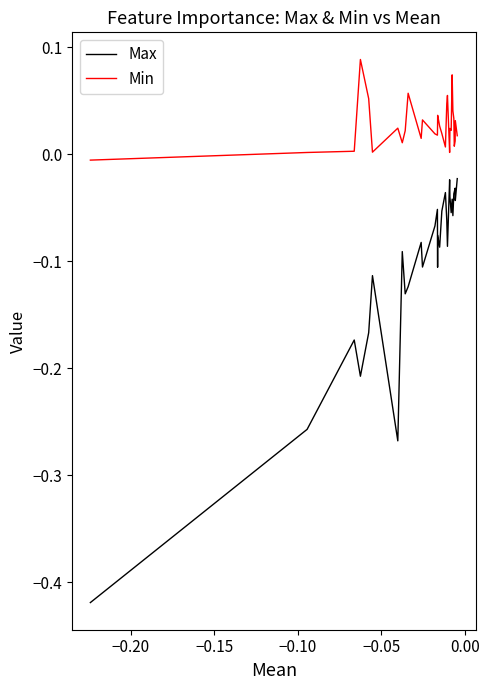

True or false: Max and Min cross at least once.

False